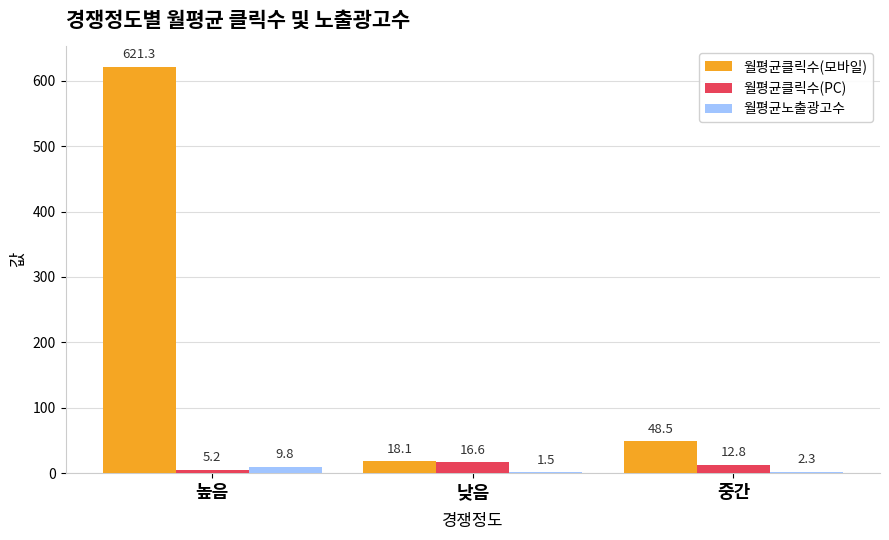

How many groups of bars are there?

3